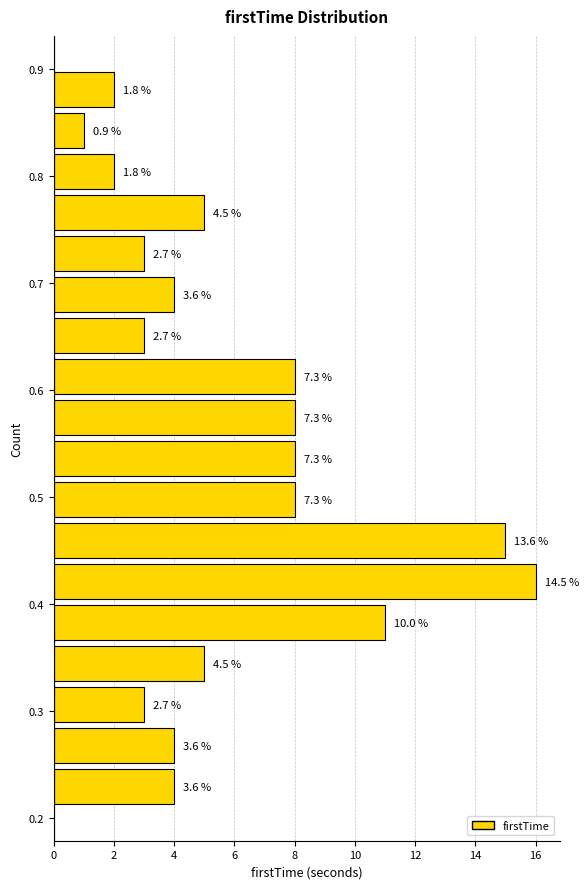

Around what value on the y-axis is the longest bar? Give the approximate position of its centre, as read against the axis.

0.42